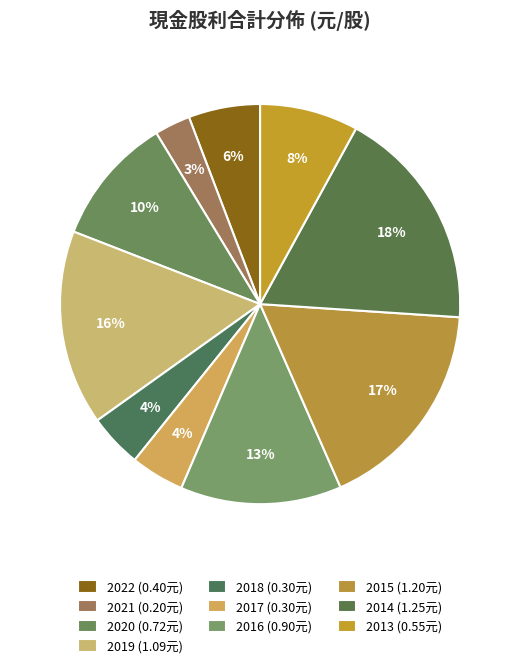

Does 2013 account for over 50% of the chart?

No